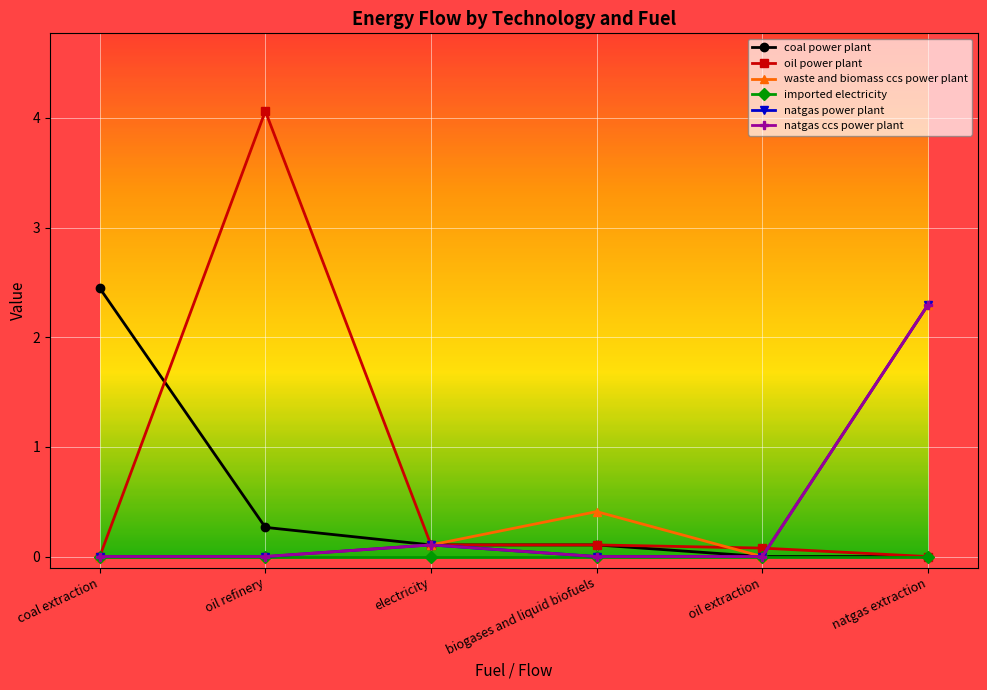

True or false: natgas power plant and imported electricity cross at least once.

False